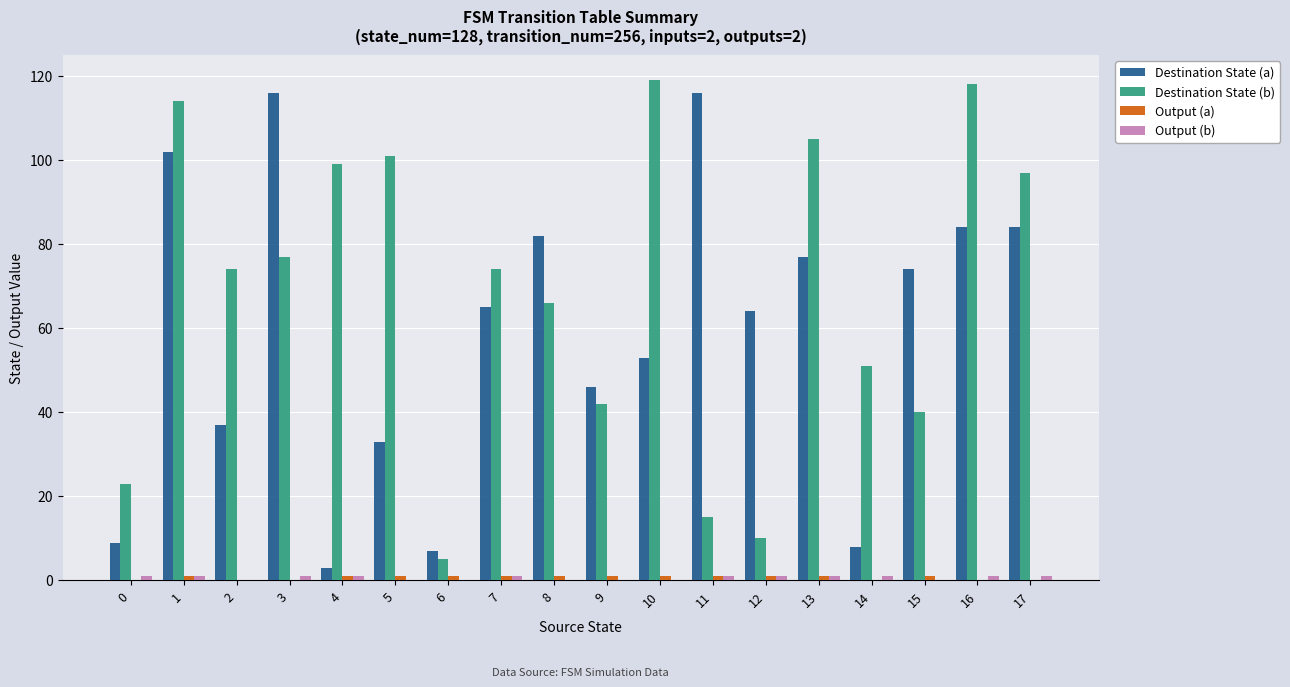

Between 4 and 10, which series saw the biggest shift?

Destination State (a)